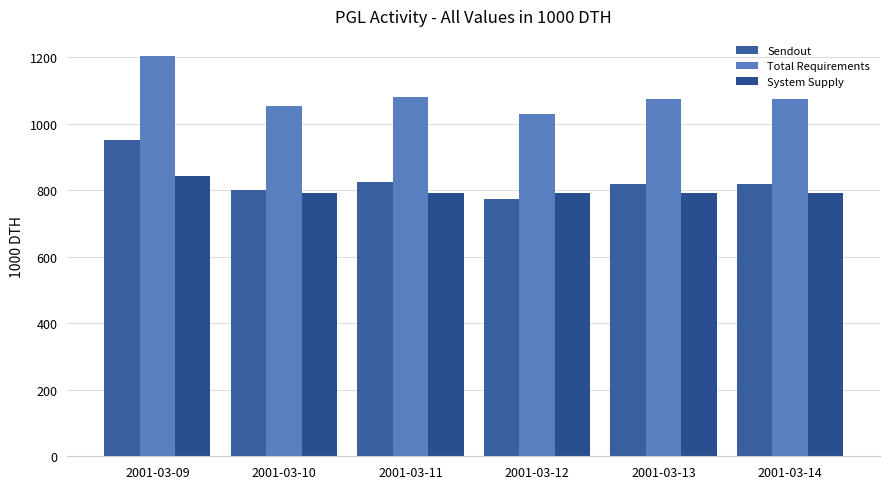

How many bars are there in each group?

3